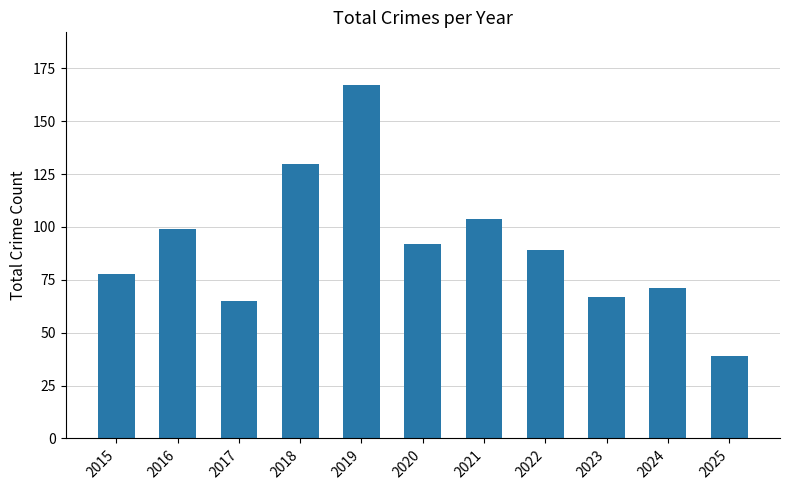

What is the ratio of the value at 2016 to the value at 2020?

1.1